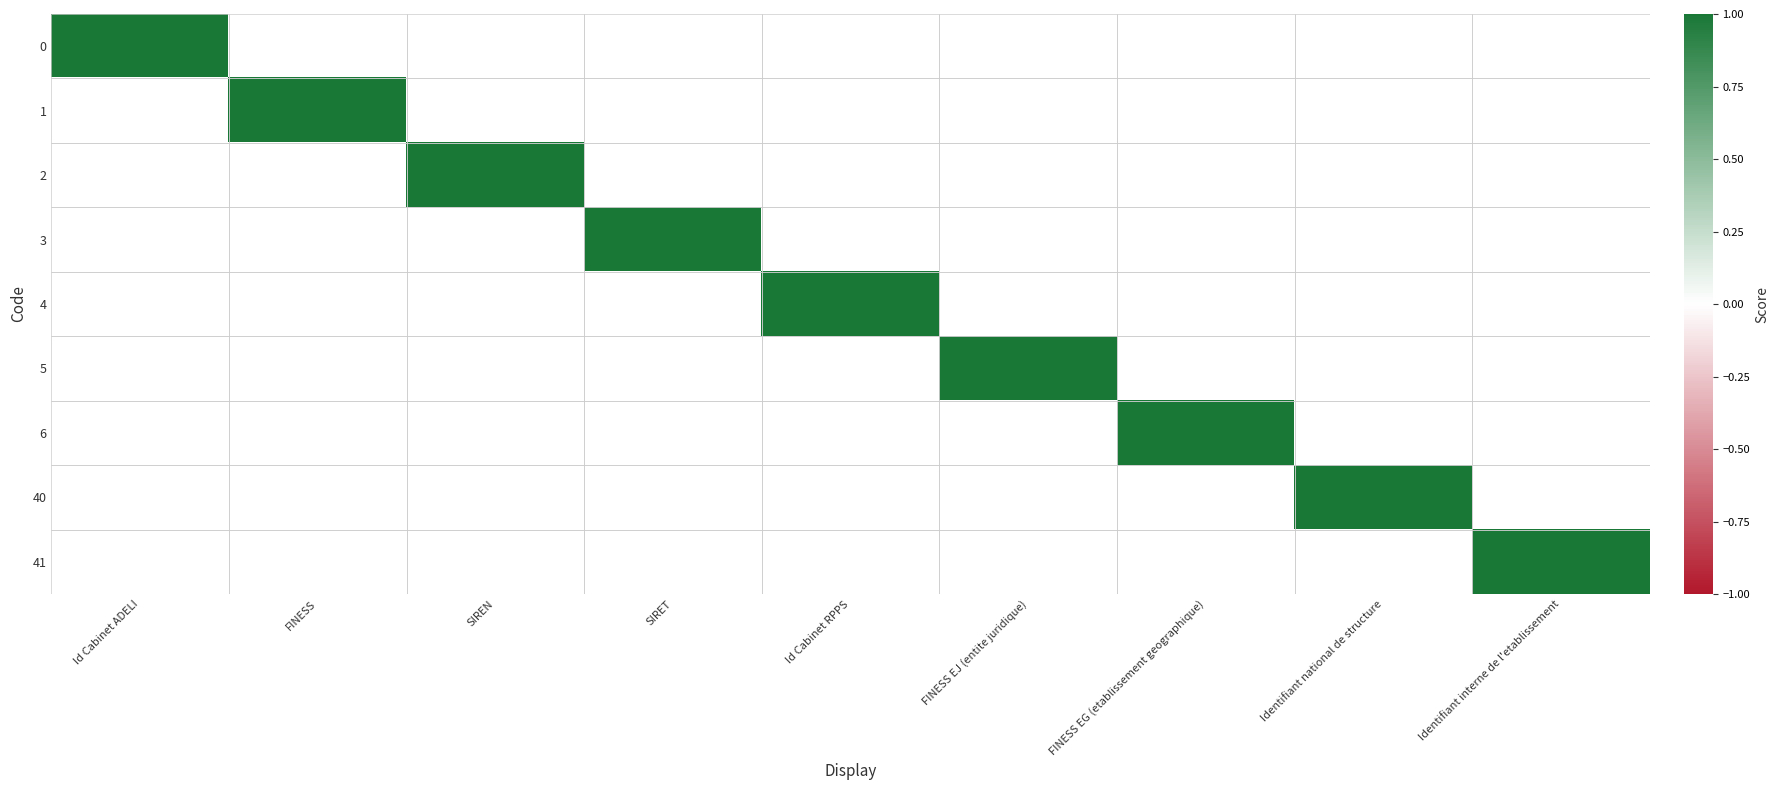

Is it true that 4 equals 0 at 2?

True